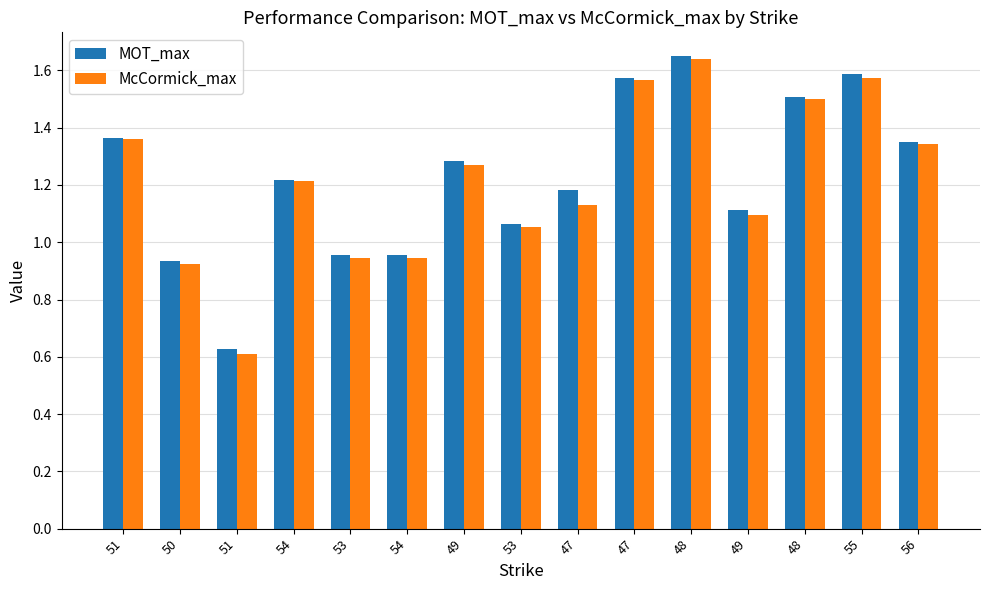

What are all the series names shown in the legend?

MOT_max, McCormick_max